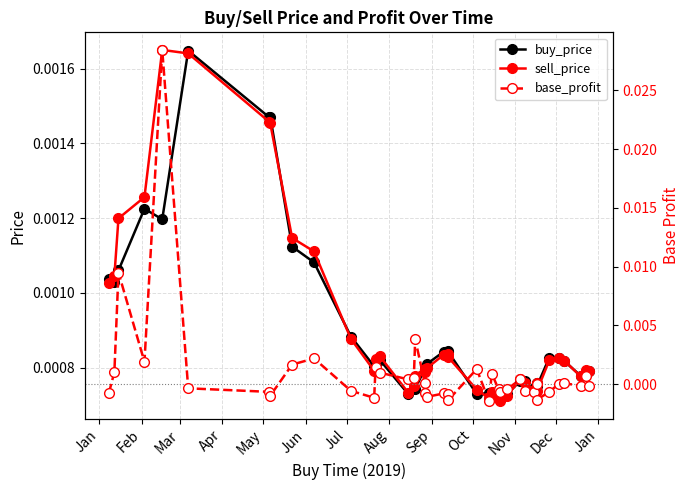

Does the chart have visible grid lines?

Yes